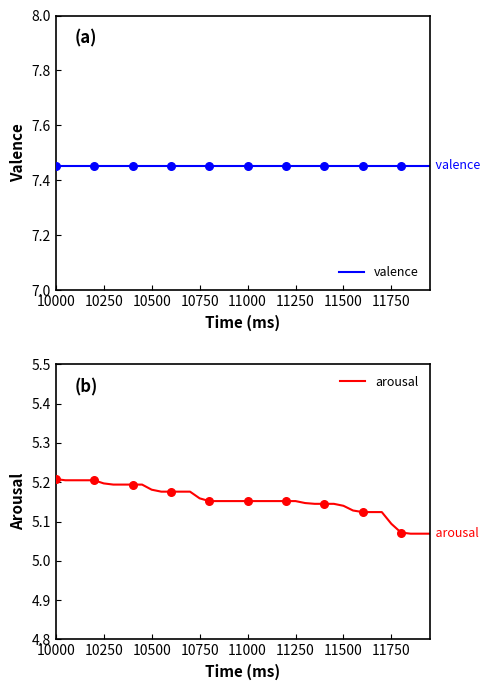

At how many categories does at least one series exceed 7?

40